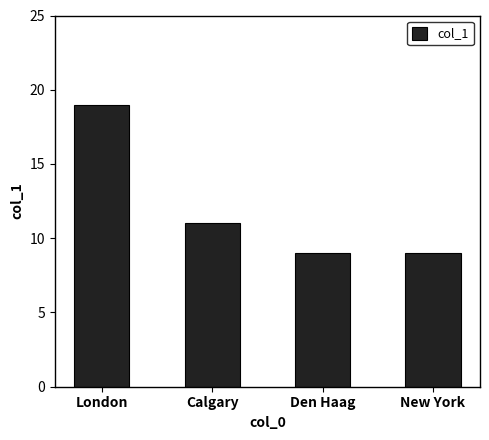

What is the sum of the values at New York and Den Haag?

18